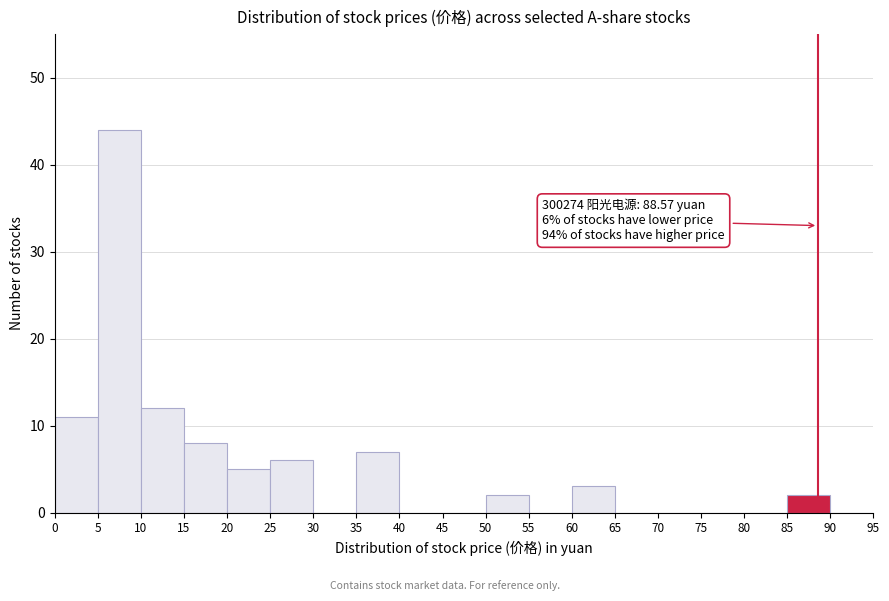

Over which range of the x-axis is the bar tallest?

5 to 10